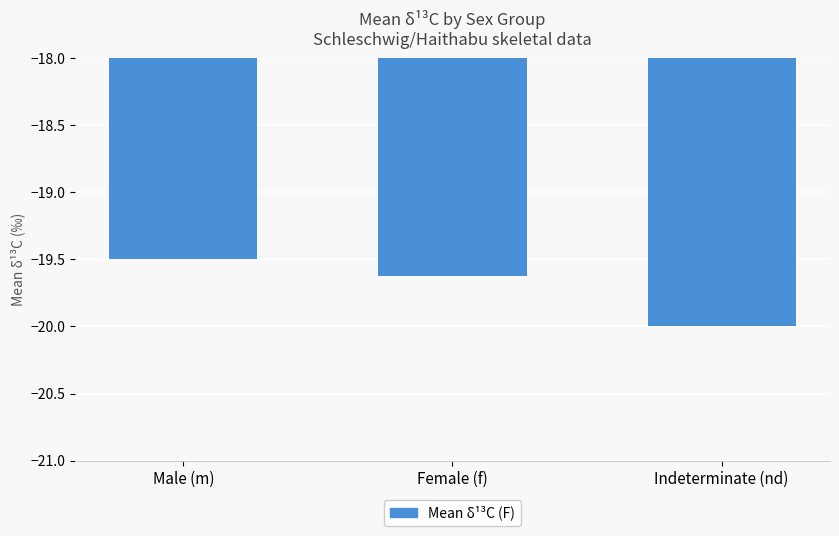

What is the sum of the values at Indeterminate (nd) and Male (m)?

-39.5